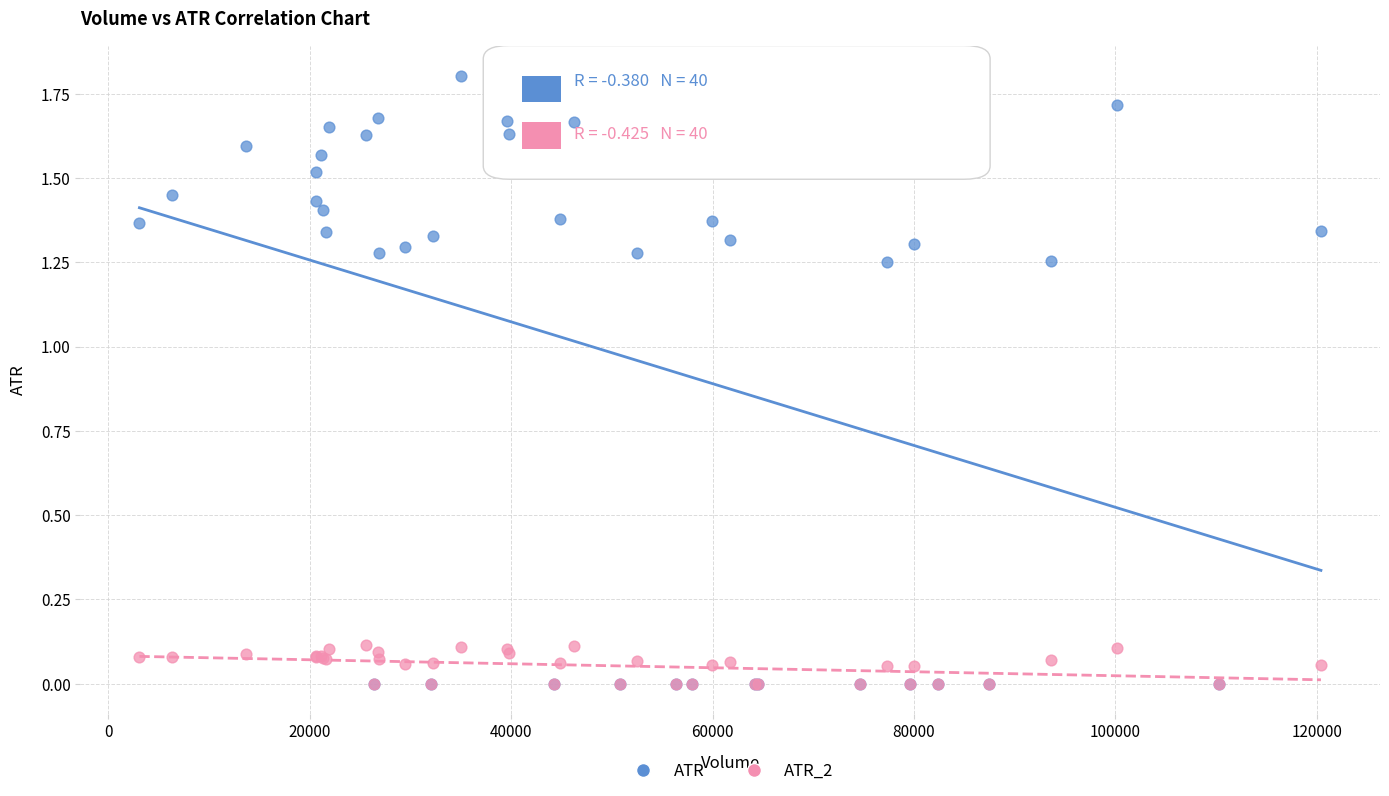

What are all the series names shown in the legend?

ATR, ATR_2